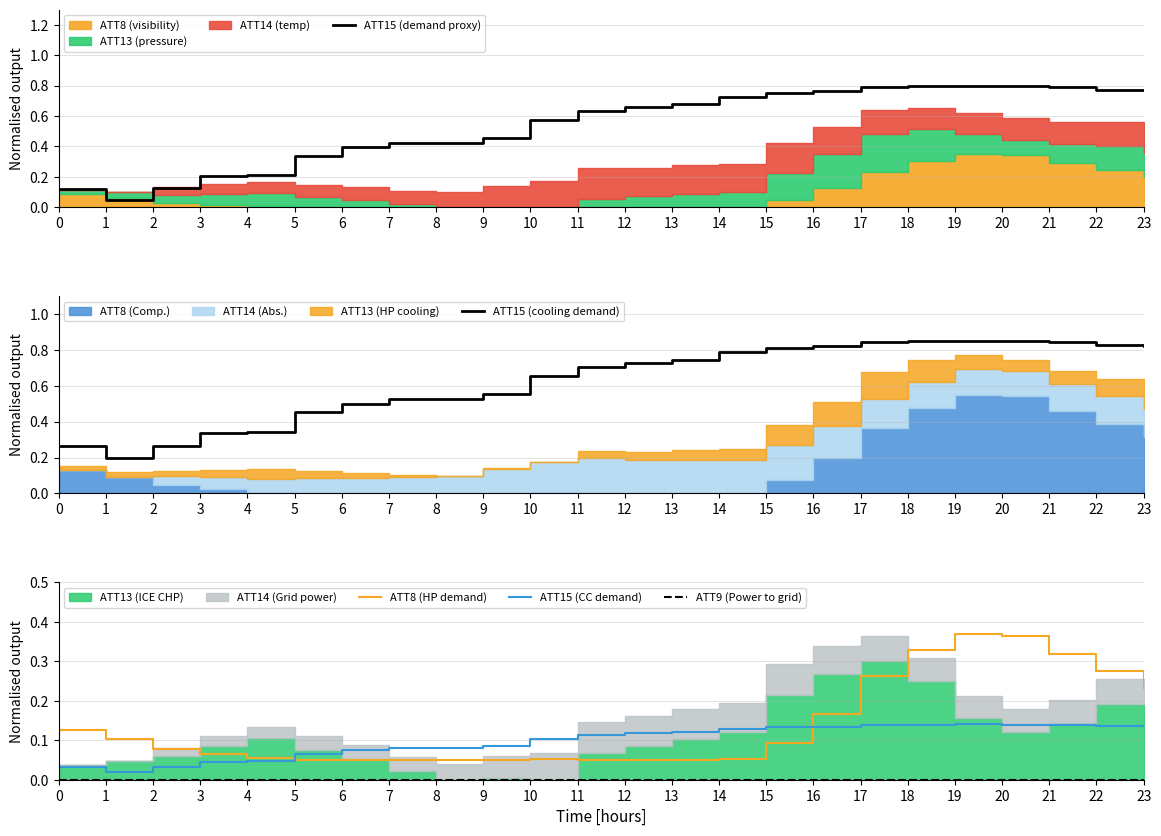

At 9, list the series in order from largest to smallest.

ATT15 (cooling demand), ATT15 (demand proxy), ATT15 (CC demand), ATT8 (HP demand), ATT9 (Power to grid)